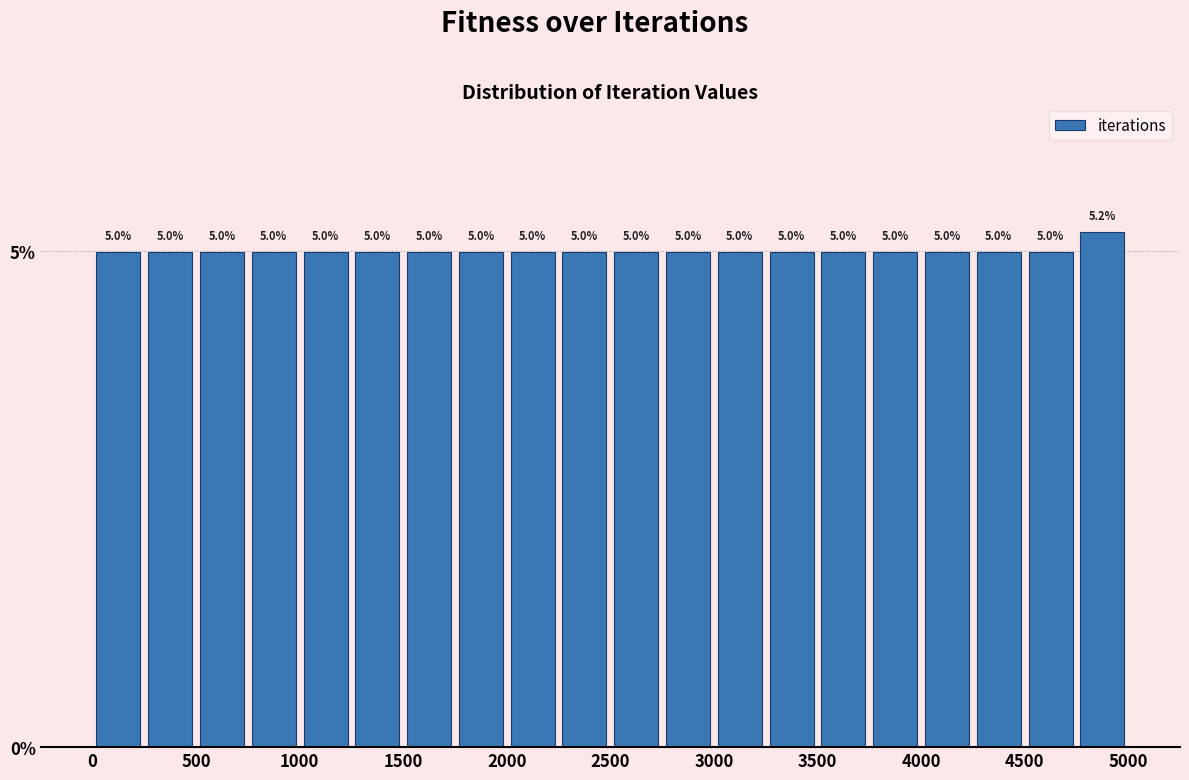

Reading left to right, list every bar in this chart as the range it spans on the x-axis followed by its height.

0 to 250: 5.0
250 to 500: 5.0
500 to 750: 5.0
750 to 1000: 5.0
1000 to 1250: 5.0
1250 to 1500: 5.0
1500 to 1750: 5.0
1750 to 2000: 5.0
2000 to 2250: 5.0
2250 to 2500: 5.0
2500 to 2750: 5.0
2750 to 3000: 5.0
3000 to 3250: 5.0
3250 to 3500: 5.0
3500 to 3750: 5.0
3750 to 4000: 5.0
4000 to 4250: 5.0
4250 to 4500: 5.0
4500 to 4750: 5.0
4750 to 5000: 5.2